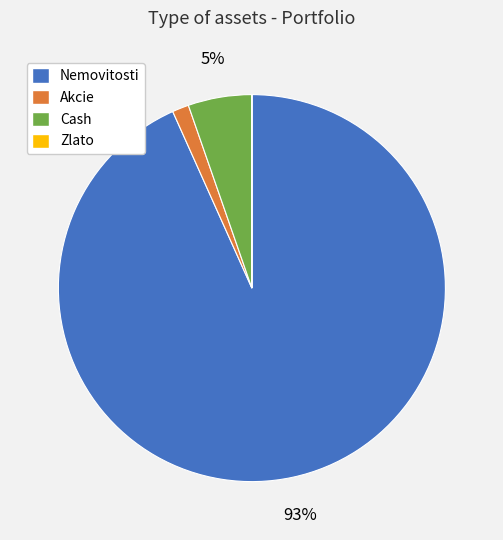

True or false: Cash accounts for 14% of the total.

False